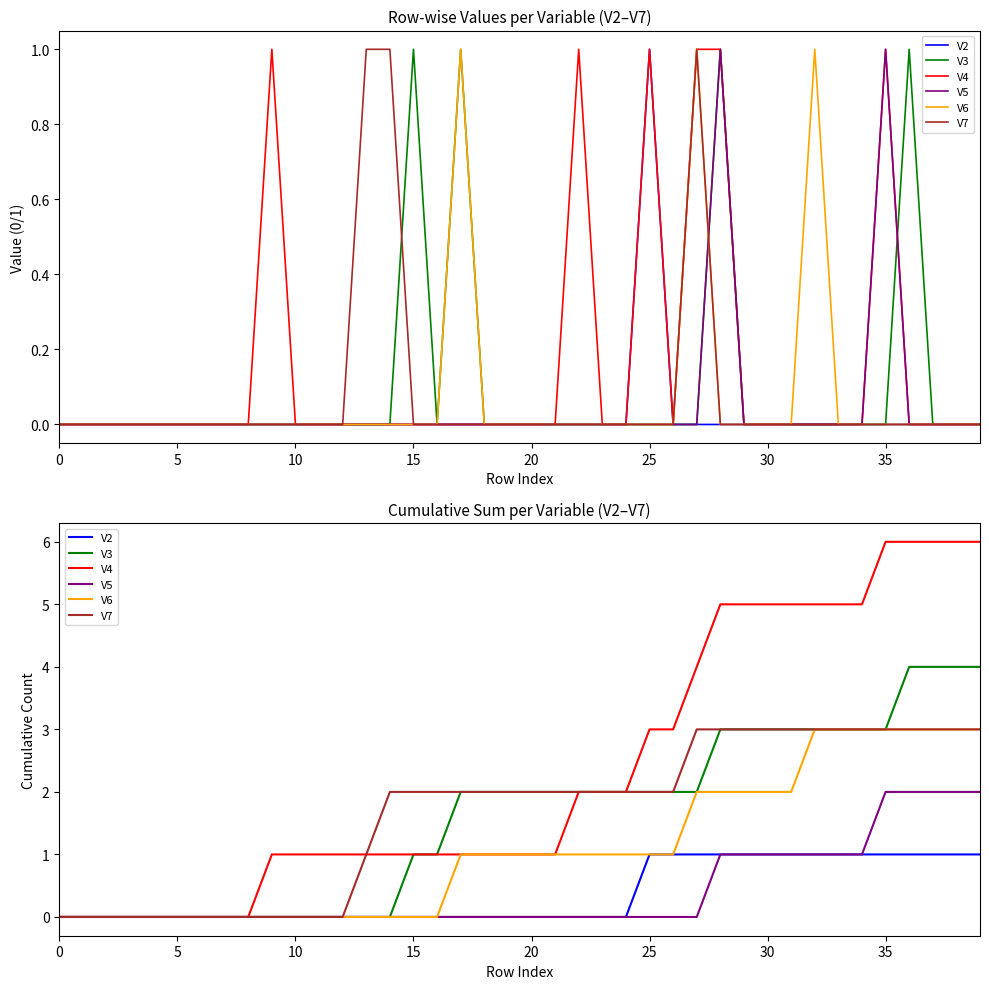

Rank the series by their maximum value, from lowest to highest.

V2, V5, V6, V7, V3, V4